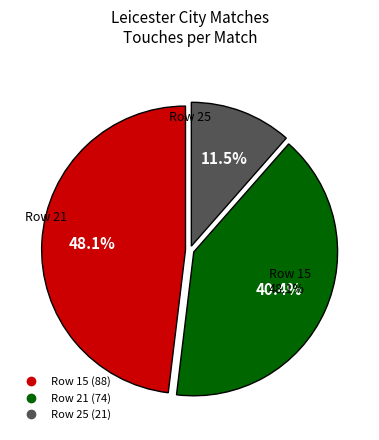

How many segments does this pie chart have?

3